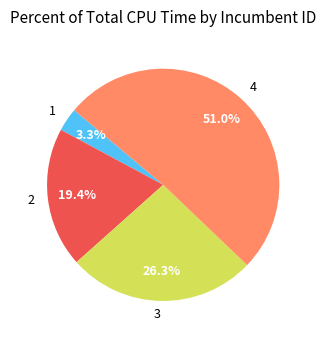

Does any single category account for the majority?

Yes